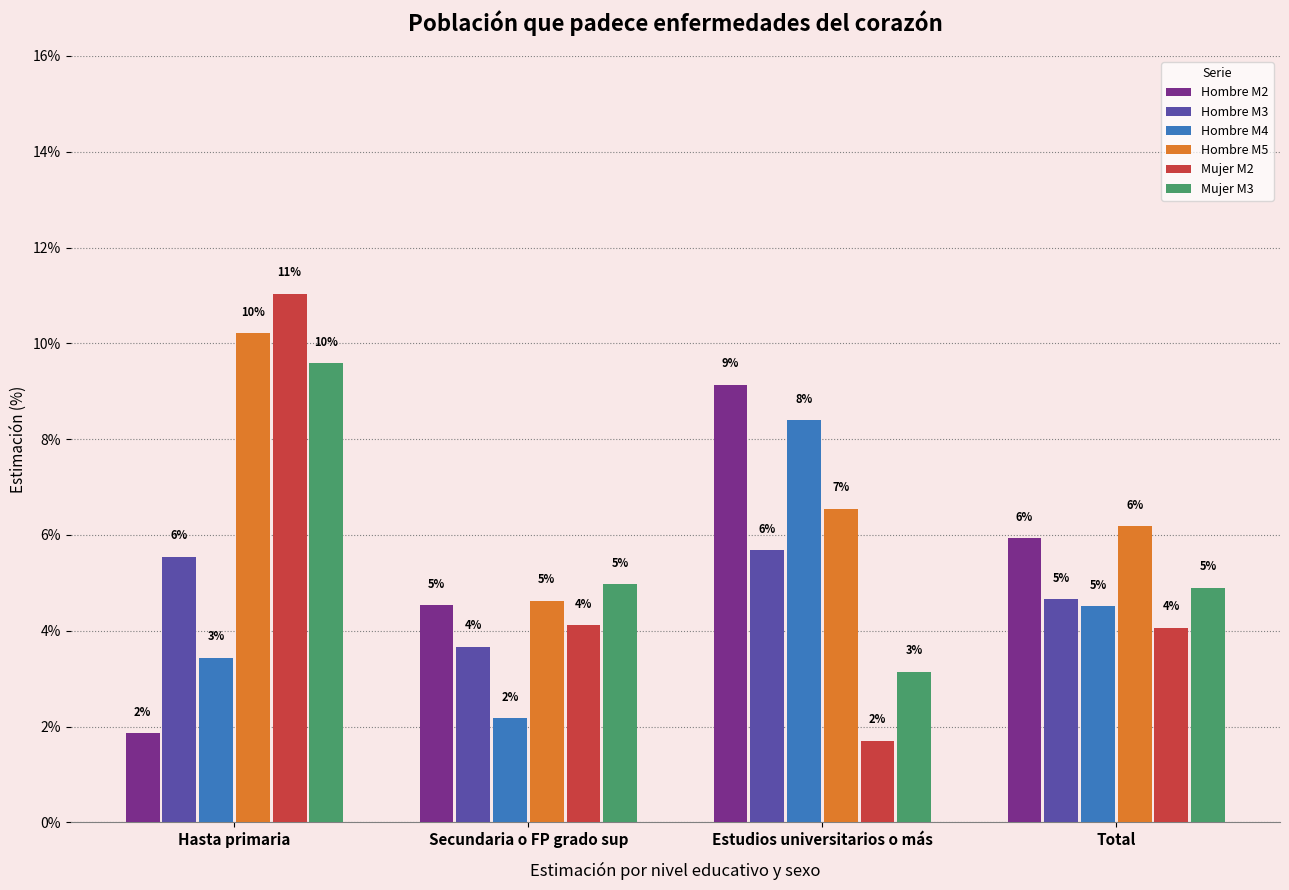

How many bars are there in each group?

6